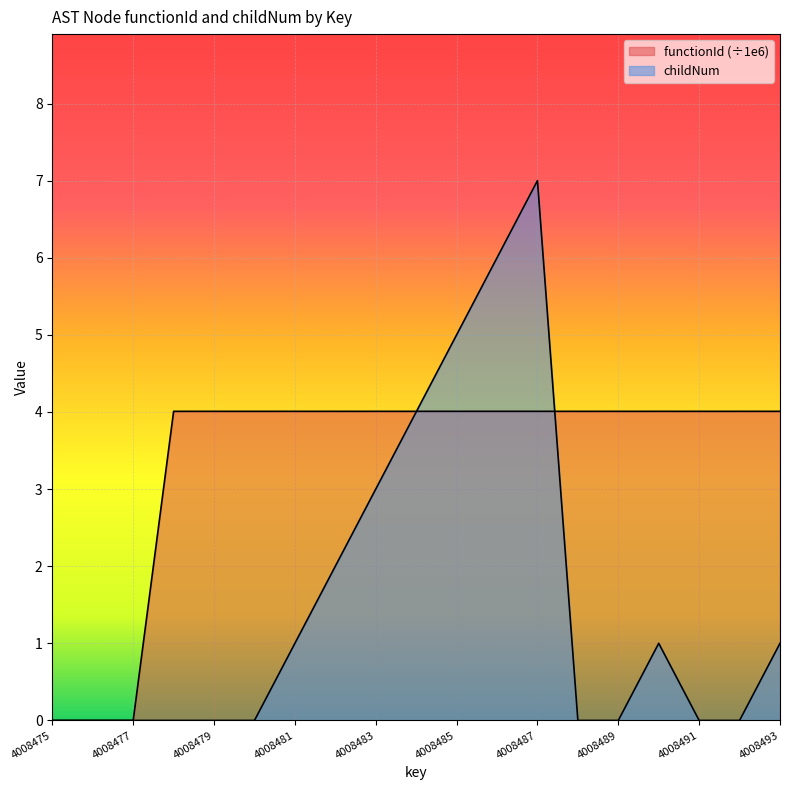

Which series has the largest total across all categories?

functionId